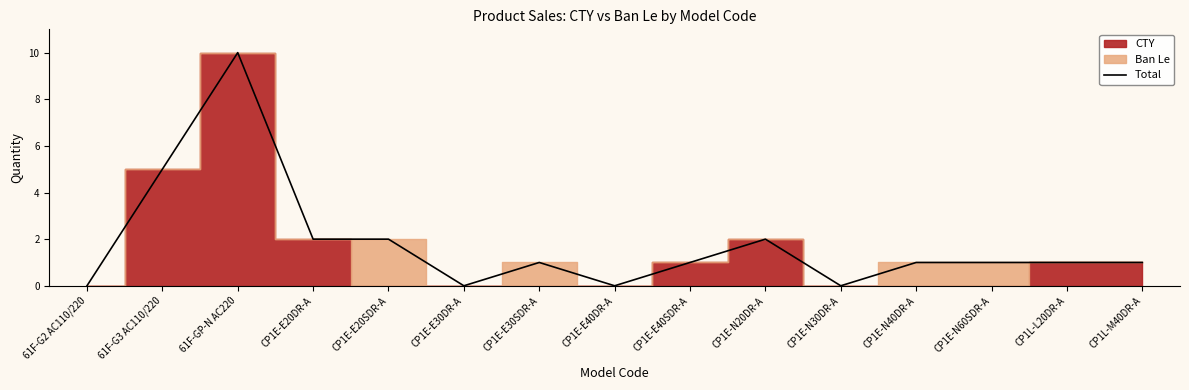

At which category does the data reach its first local valley?

CP1E-E30DR-A